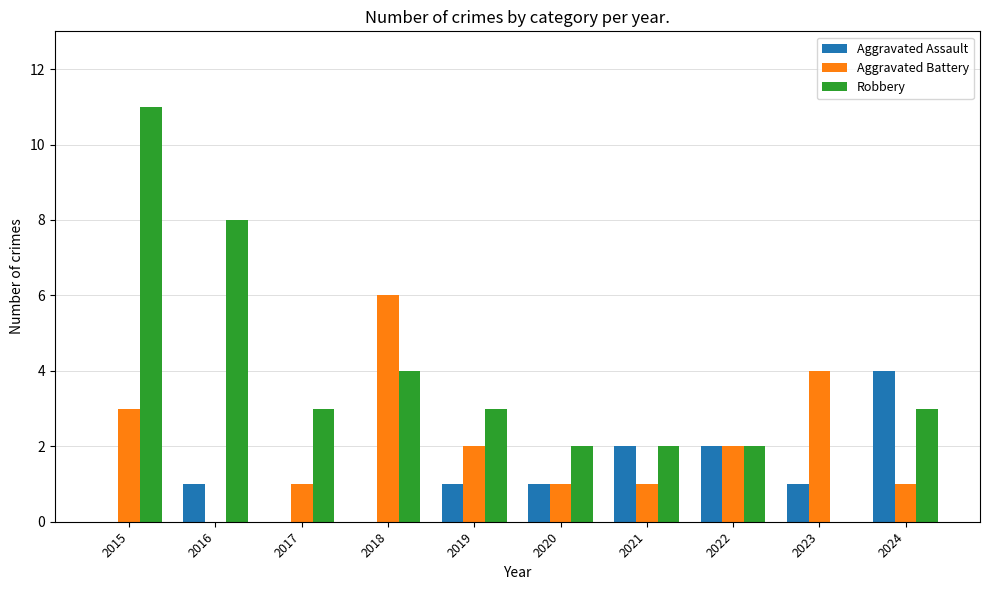

Between 2016 and 2019, which series saw the biggest shift?

Robbery